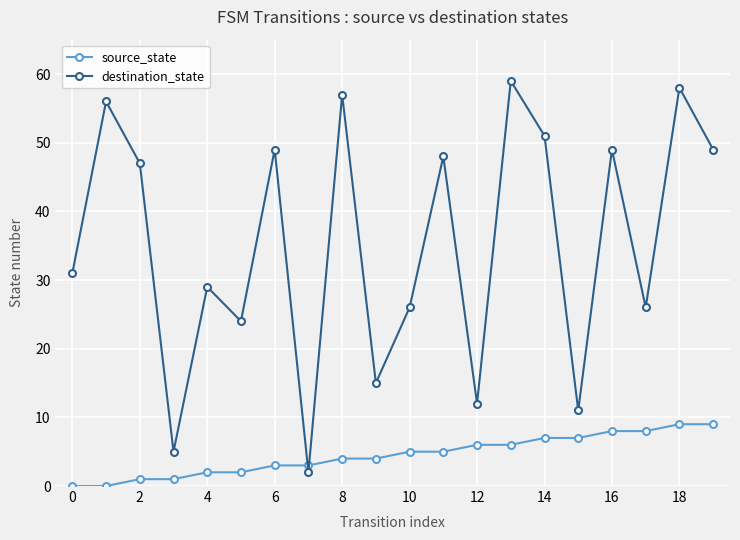

What is the maximum value for source_state?

9